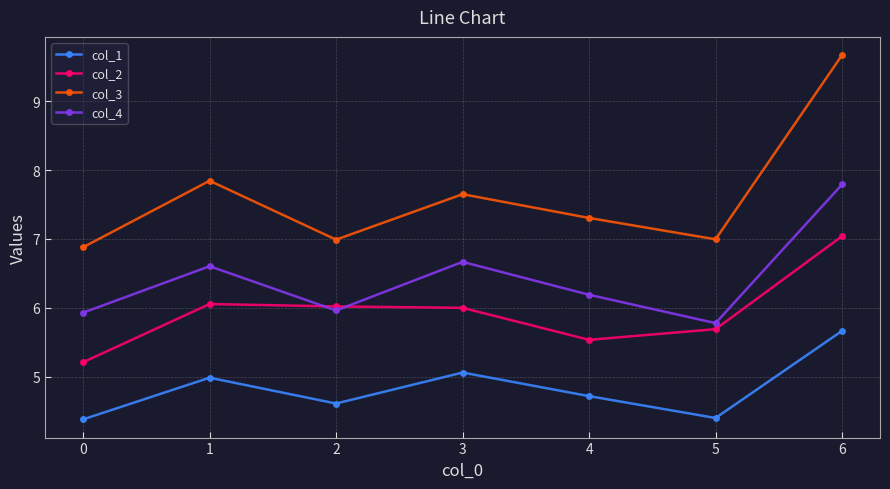

What is the difference between the second highest and minimum values in the col_4 series?

0.9